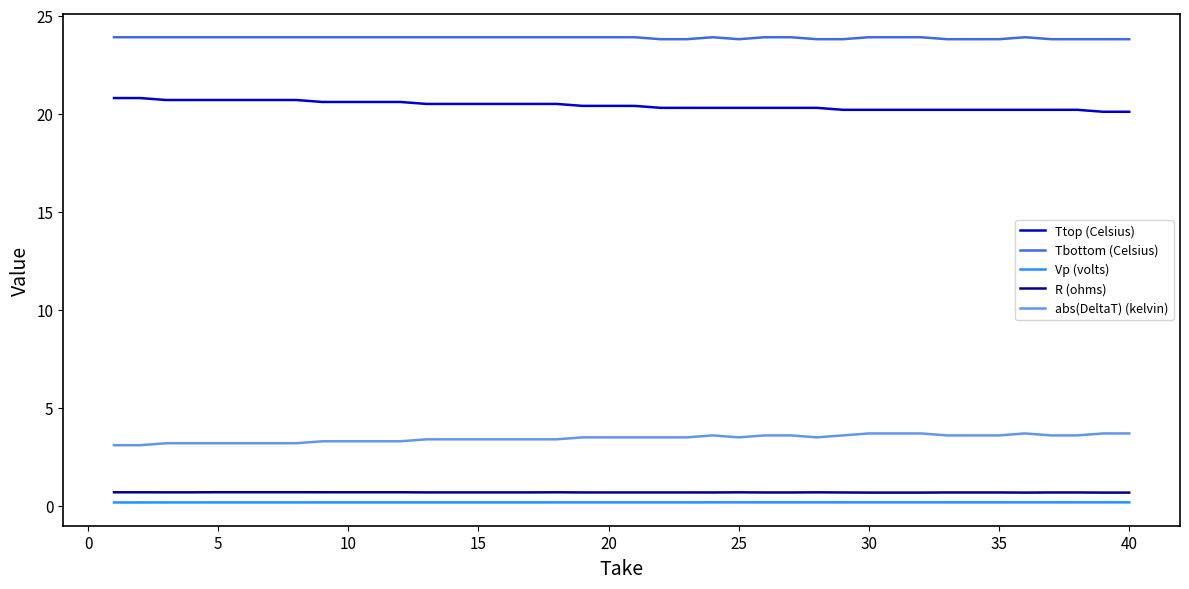

What is the greatest value displayed?

23.9